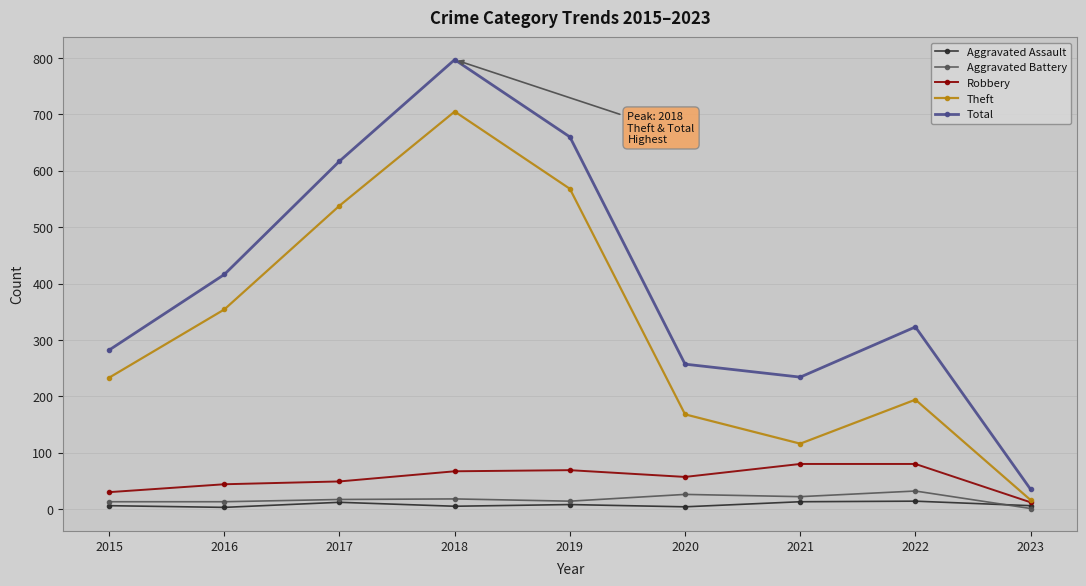

Does the chart have visible grid lines?

Yes